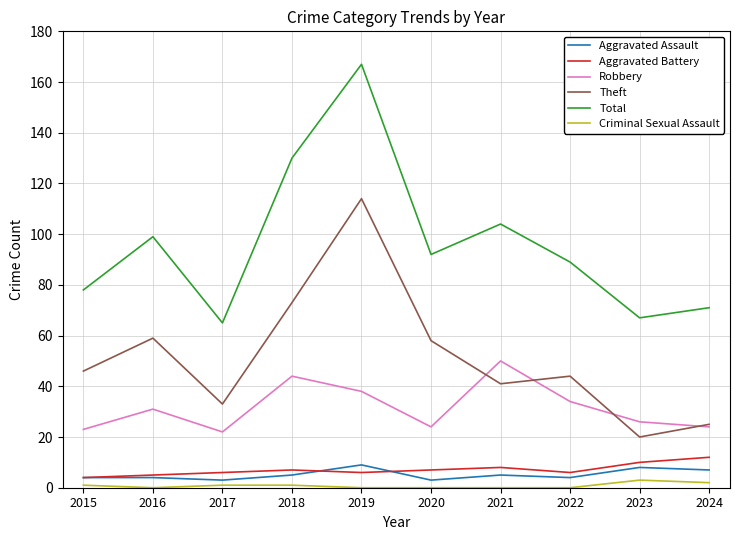

How many lines are shown in the chart?

6